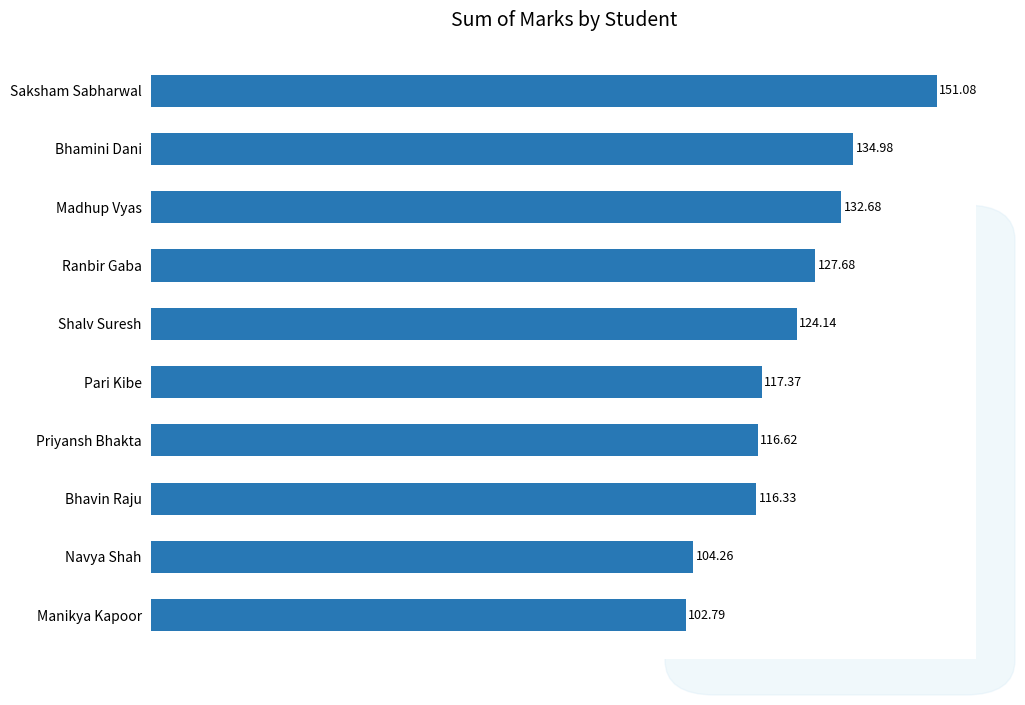

Between Navya Shah and Pari Kibe, which is larger?

Pari Kibe